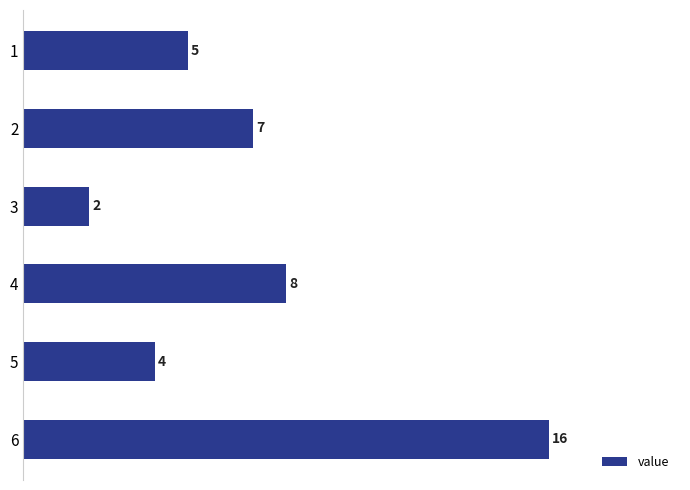

What is the difference between the maximum and minimum values?

14